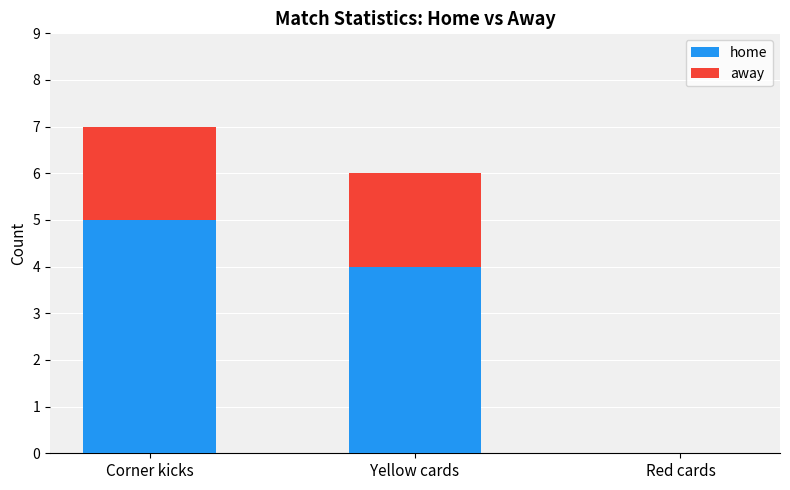

The home series shows 0 at Red cards. True or false?

True